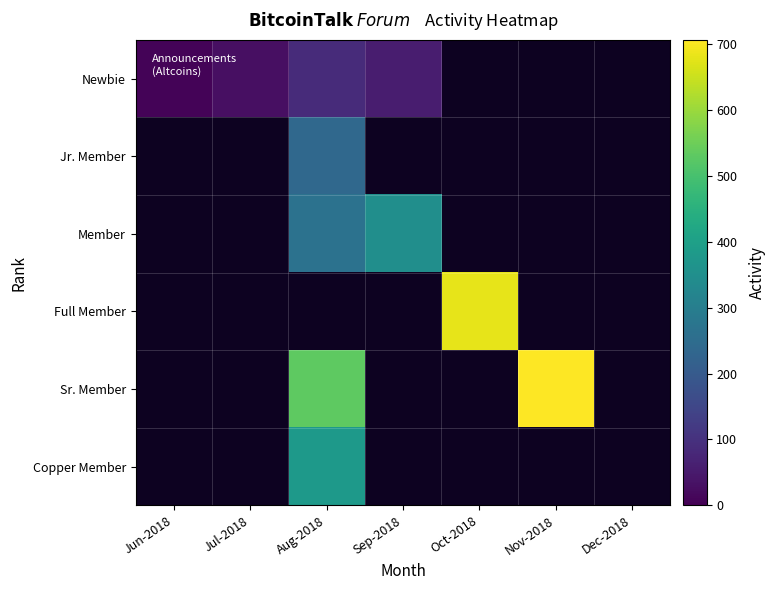

At how many categories does at least one series exceed 650?

2